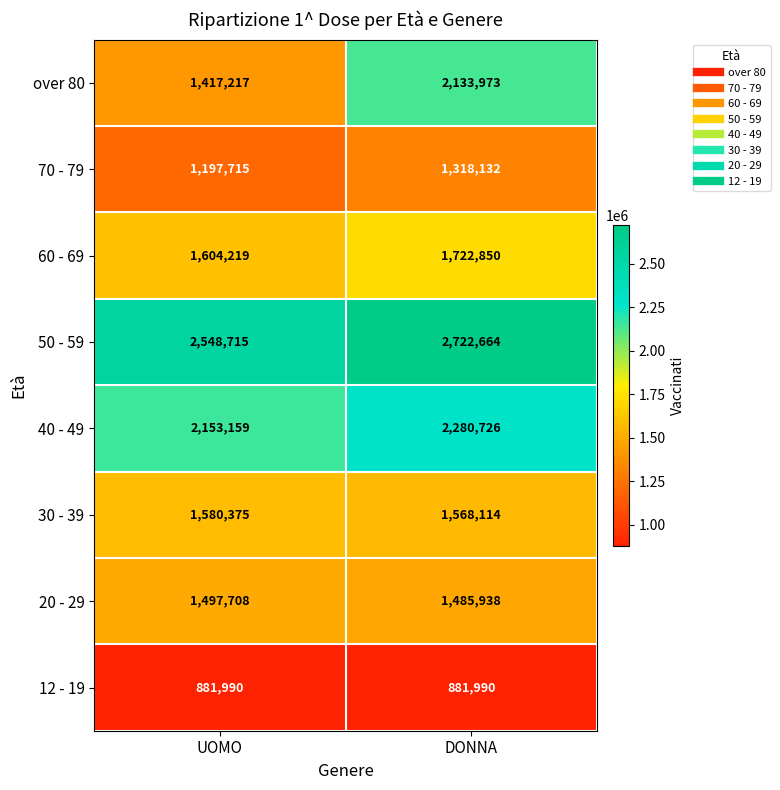

At DONNA, list the series in order from smallest to largest.

12 - 19, 70 - 79, 20 - 29, 30 - 39, 60 - 69, over 80, 40 - 49, 50 - 59